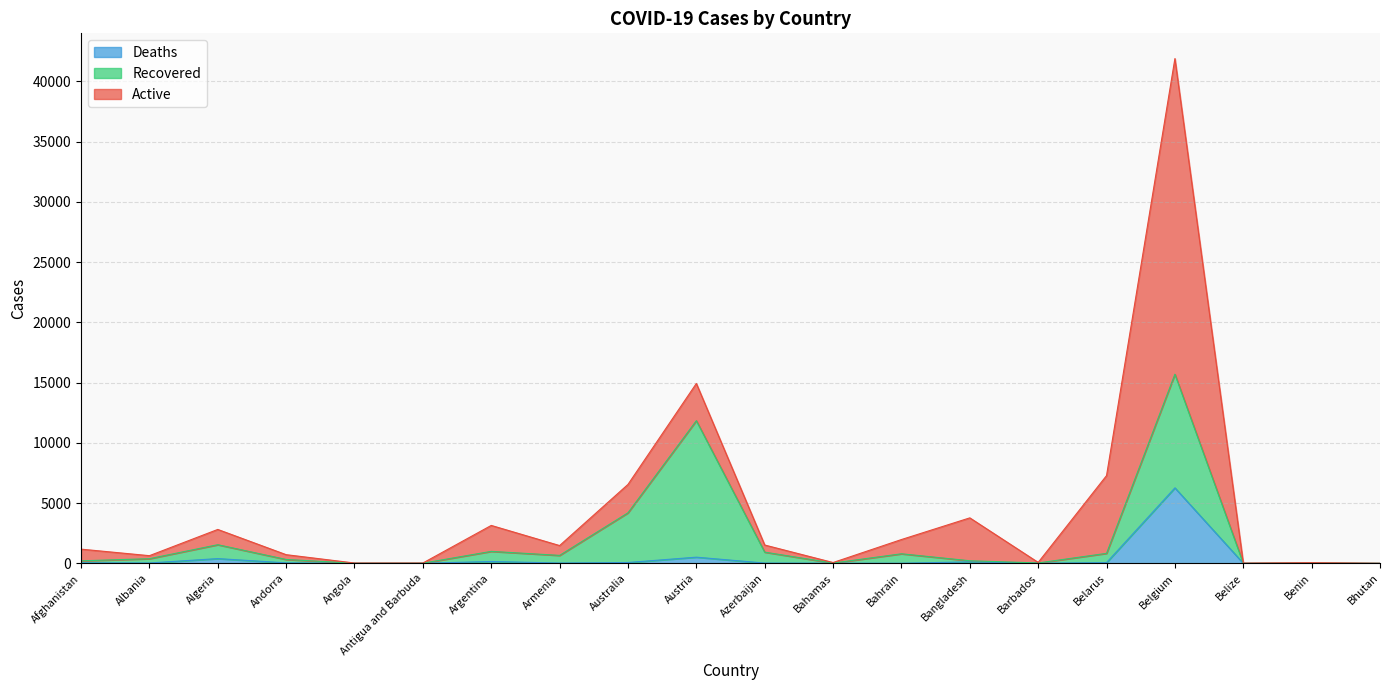

Reading left to right, list all the values displayed in this chart.

Active: Afghanistan=970	Albania=251	Algeria=1267	Andorra=398	Angola=16	Antigua and Barbuda=14	Argentina=2153	Armenia=816	Australia=2356	Austria=3087	Azerbaijan=591	Bahamas=44	Bahrain=1182	Bangladesh=3560	Barbados=45	Belarus=6454	Belgium=26194	Belize=14	Benin=26	Bhutan=4
Recovered: Afghanistan=166	Albania=356	Algeria=1152	Andorra=282	Angola=6	Antigua and Barbuda=7	Argentina=840	Armenia=633	Australia=4124	Austria=11328	Azerbaijan=907	Bahamas=12	Bahrain=784	Bangladesh=92	Barbados=25	Belarus=769	Belgium=9433	Belize=2	Benin=27	Bhutan=2
Deaths: Afghanistan=40	Albania=27	Algeria=392	Andorra=37	Angola=2	Antigua and Barbuda=3	Argentina=151	Armenia=24	Australia=67	Austria=510	Azerbaijan=20	Bahamas=9	Bahrain=7	Bangladesh=120	Barbados=5	Belarus=58	Belgium=6262	Belize=2	Benin=1	Bhutan=0